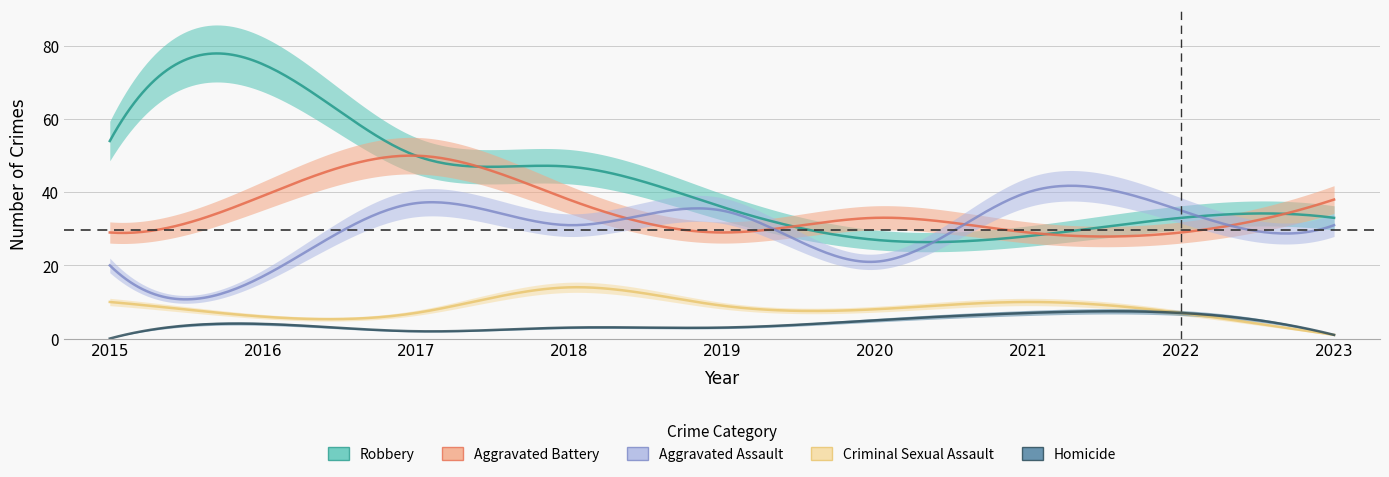

Where is the first local minimum for Aggravated Battery?

2019